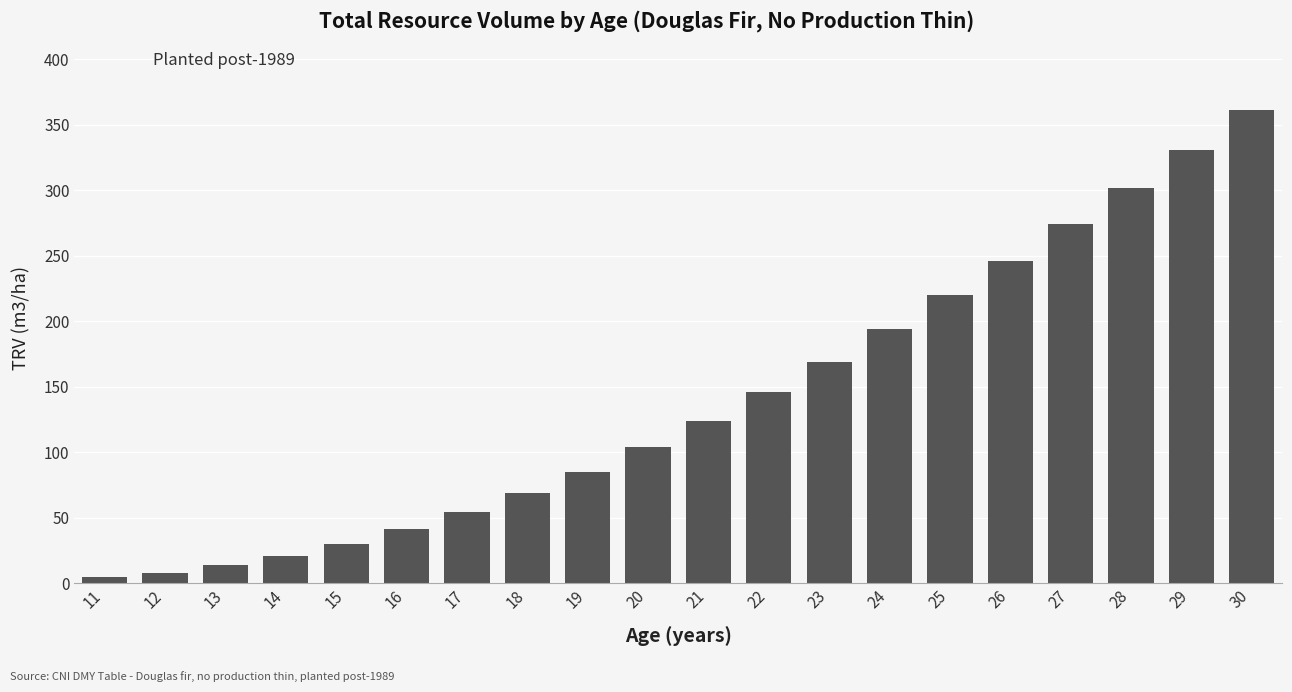

Count the number of data series in this chart.

1